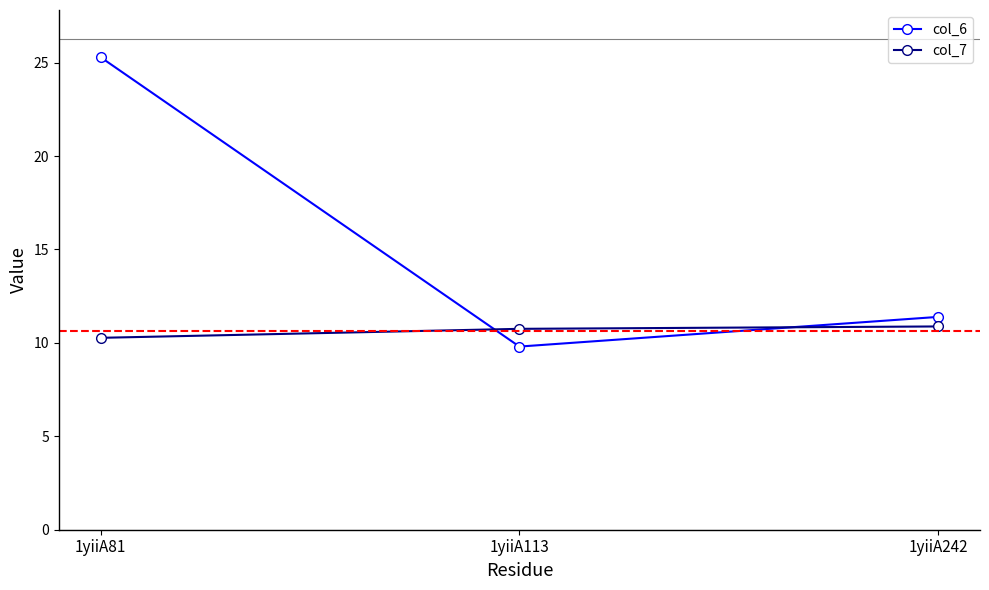

Count the col_7 values in the range 10 to 11.

3